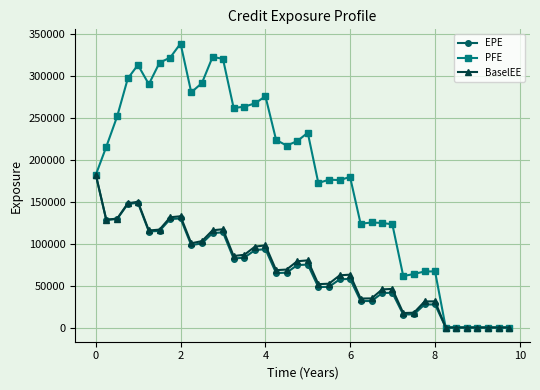

Which series has the largest total across all categories?

PFE